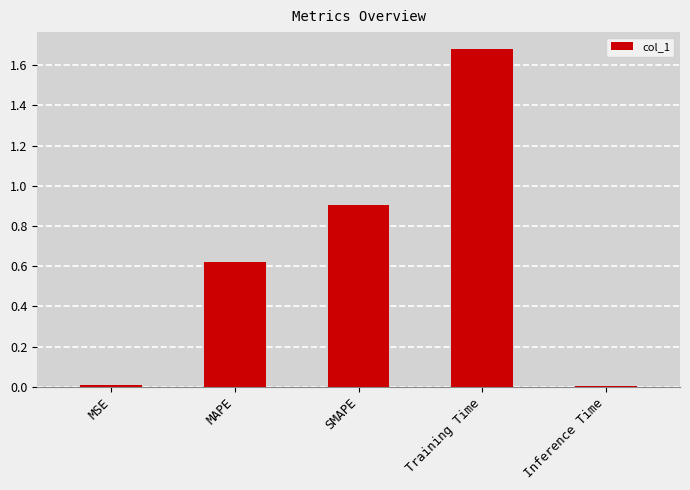

What is the sum of the values at SMAPE and Training Time?

2.6